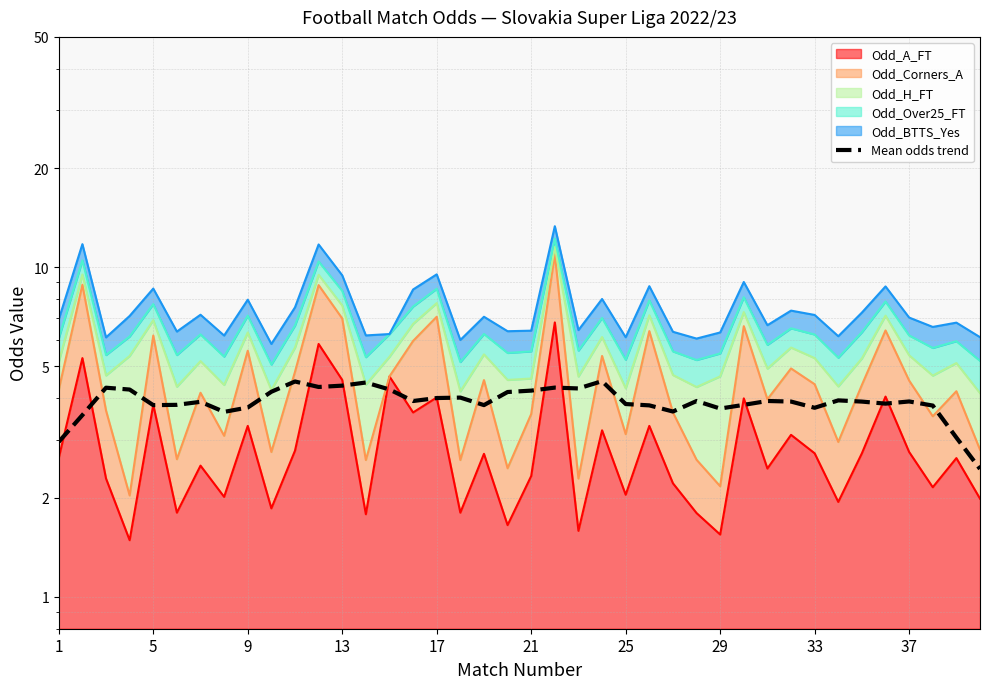

What is the difference between the maximum and minimum values?

2.1